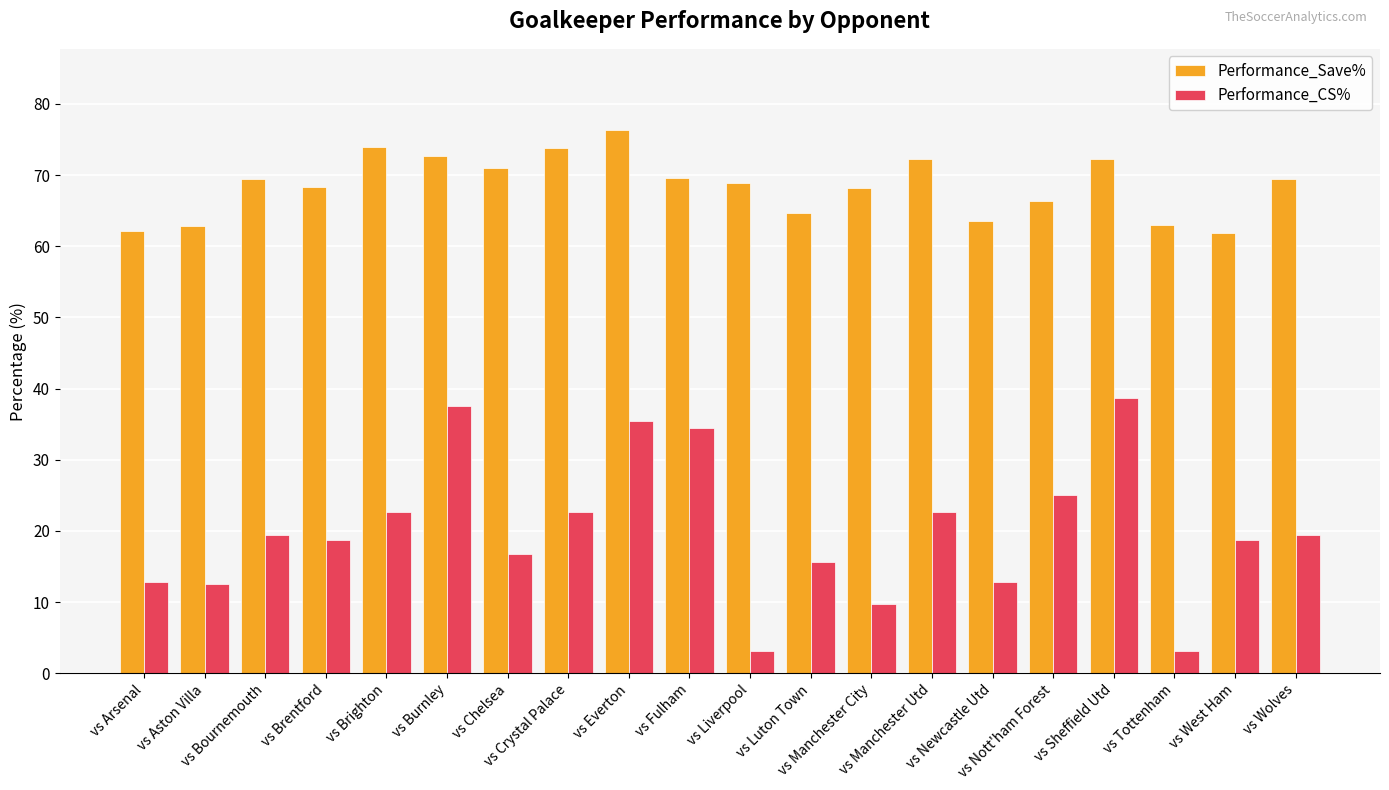

Which series has the largest total across all categories?

Performance_Save%